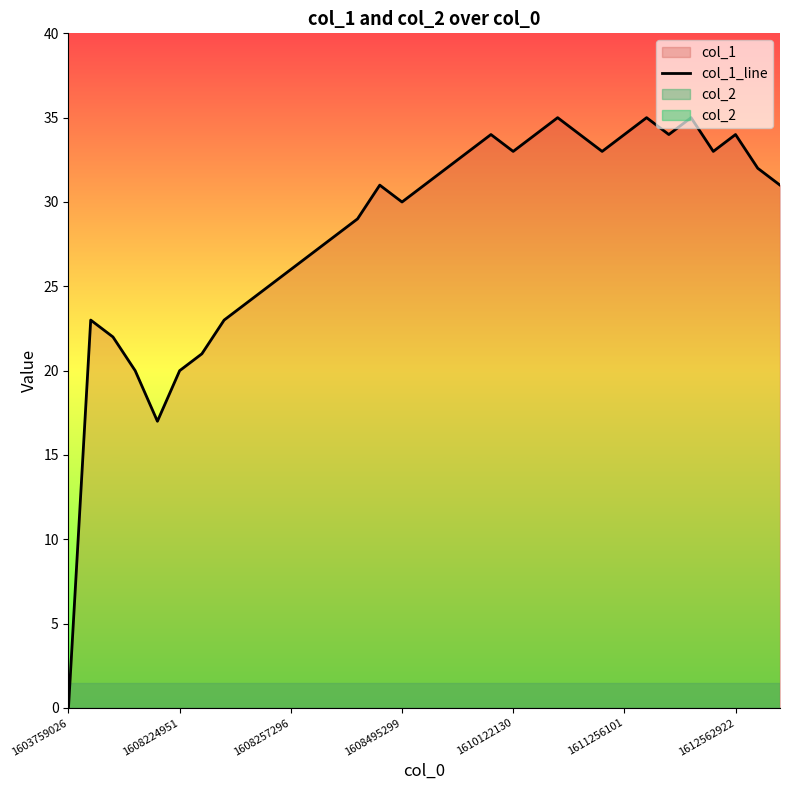

Does the chart have visible grid lines?

No